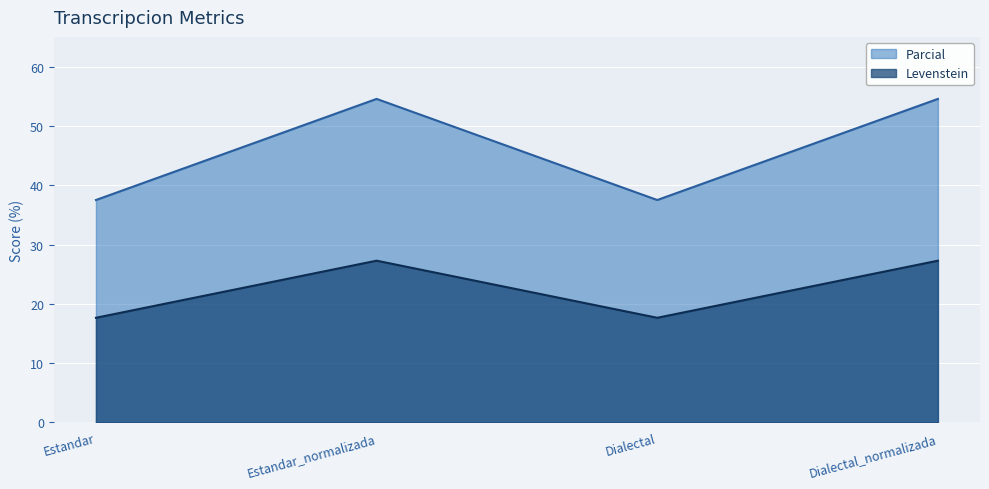

Which series changed the most between Estandar_normalizada and Dialectal_normalizada?

Levenstein